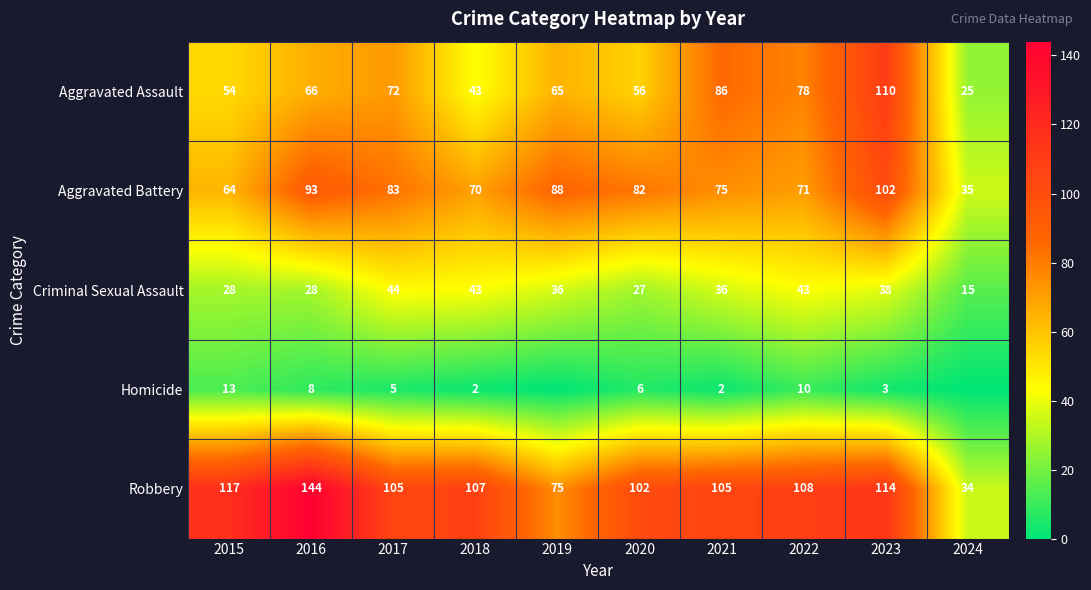

What is the difference between the highest and lowest values at 2020?

96